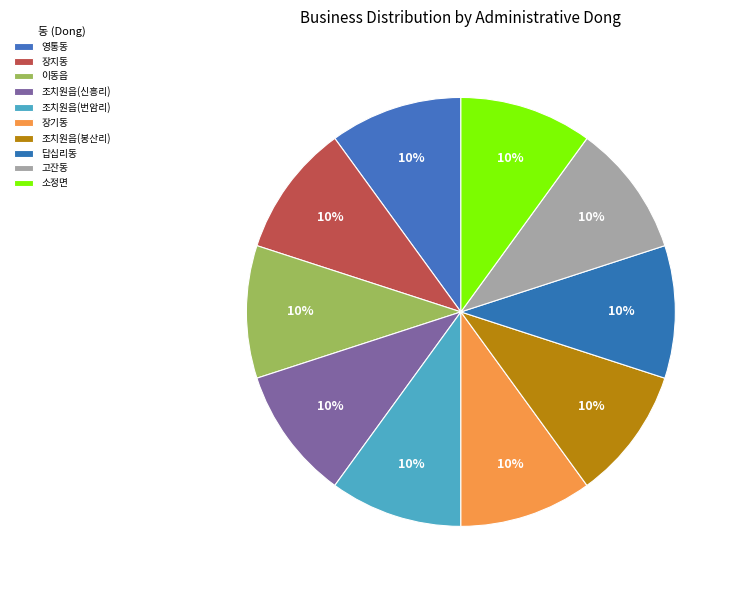

What percentage is NOT represented by 조치원읍(번암리)?

90.0%